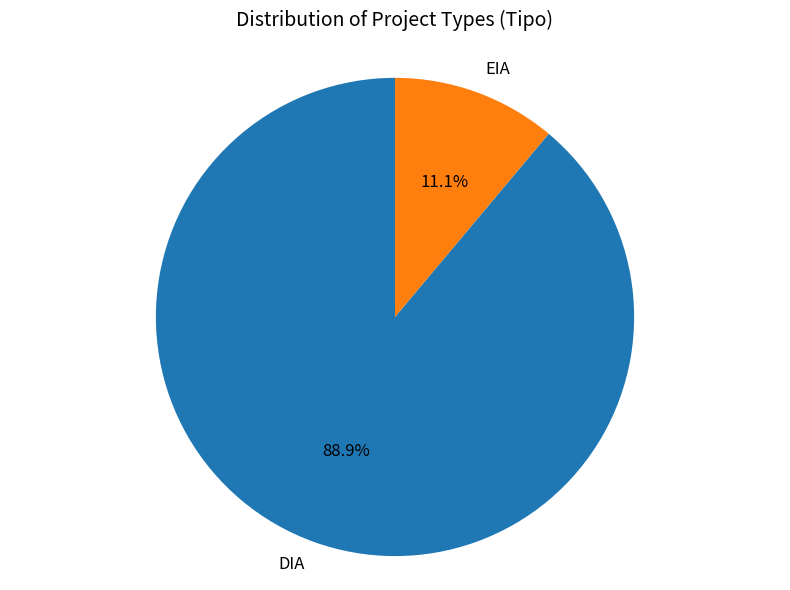

Is the sum of EIA and DIA greater than half?

Yes